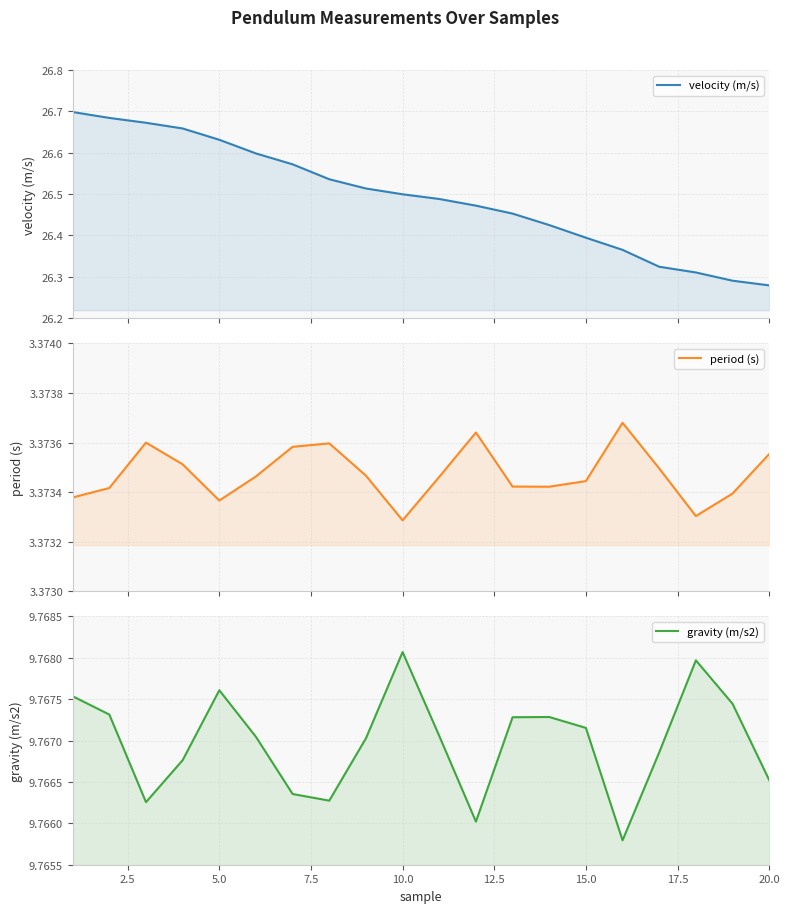

What is the lowest value of the gravity (m/s2) series?

9.8